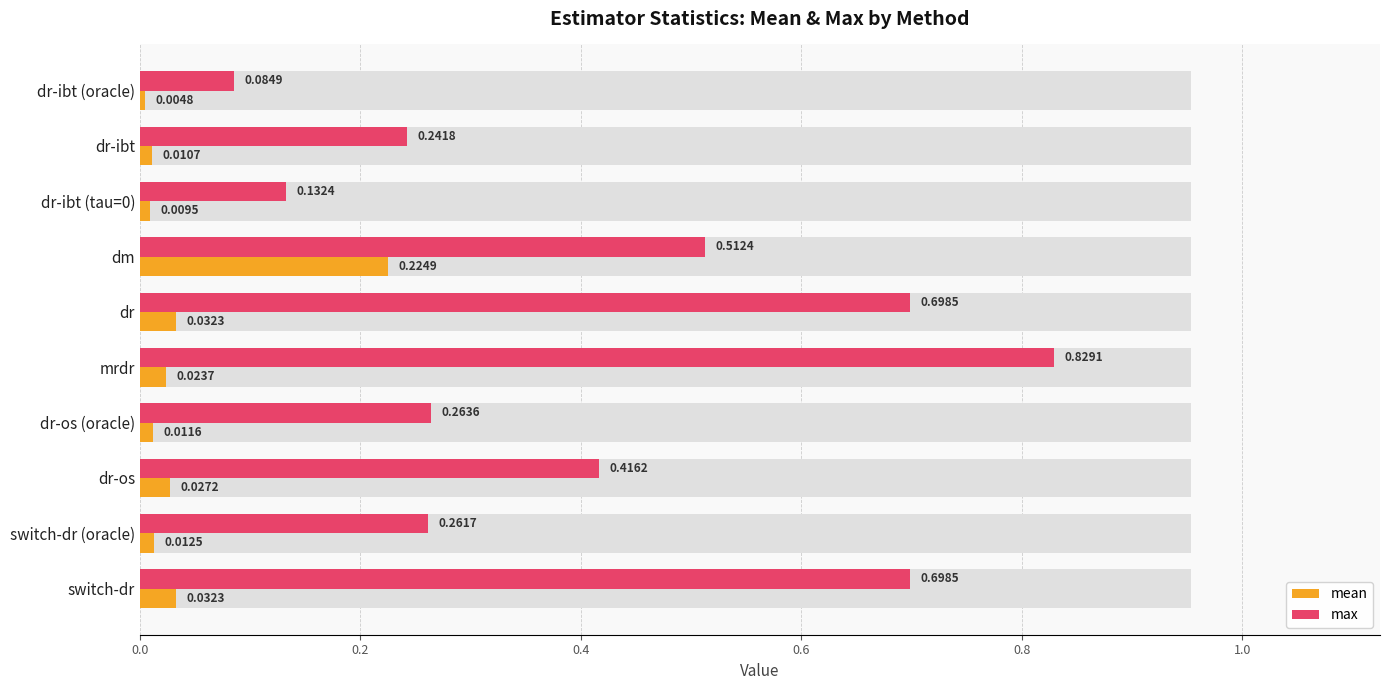

How many bars are there in each group?

2